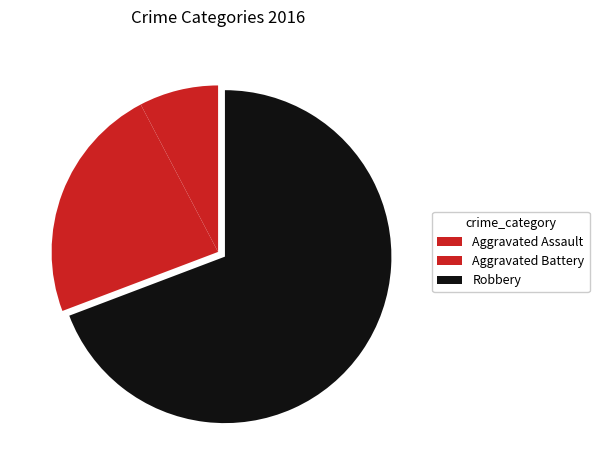

How many segments does this pie chart have?

3